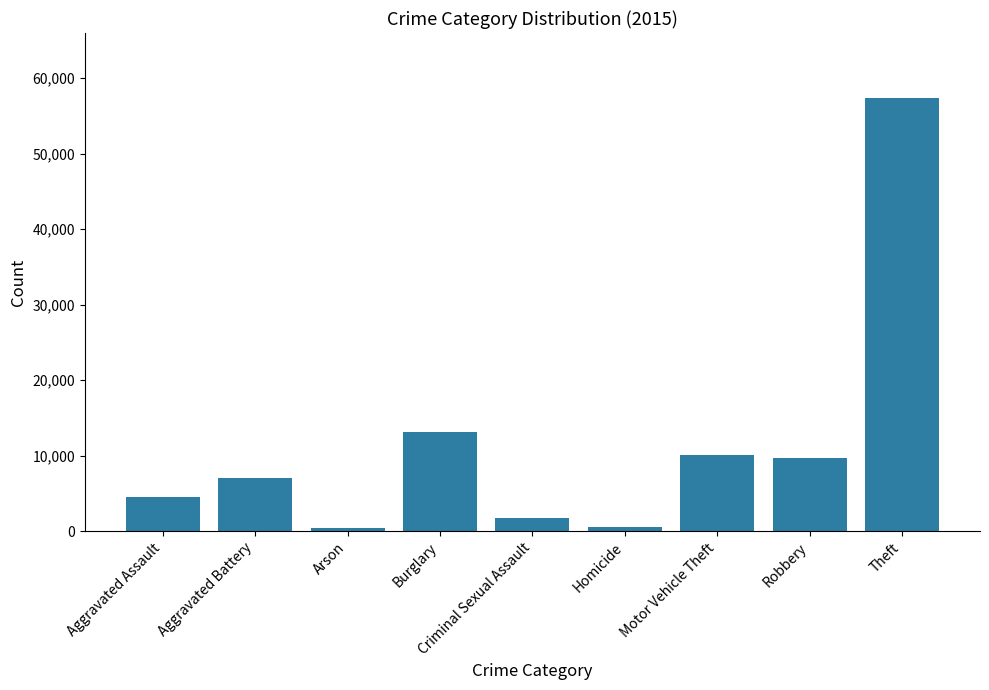

Where is the data nearest to the value 28900?

Burglary